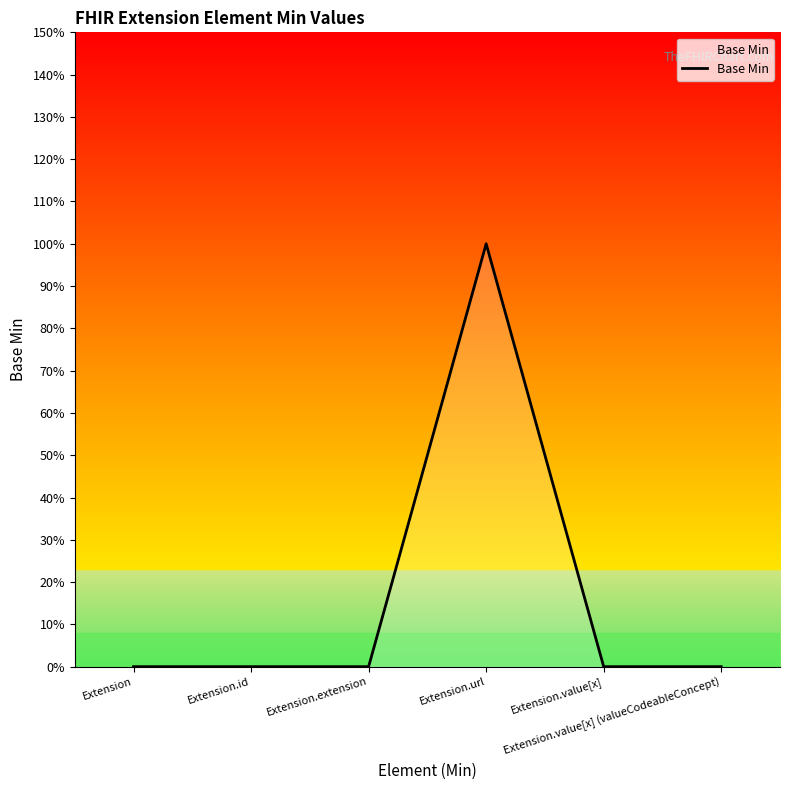

What is the change in value from Extension.id to Extension.url?

+1